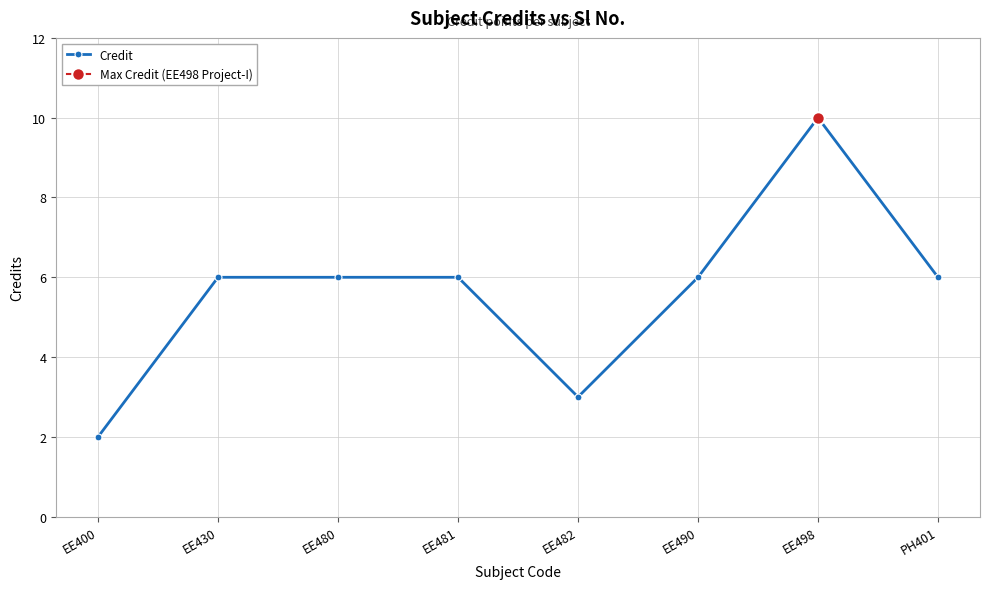

Is this an area chart (filled region under the line)?

No